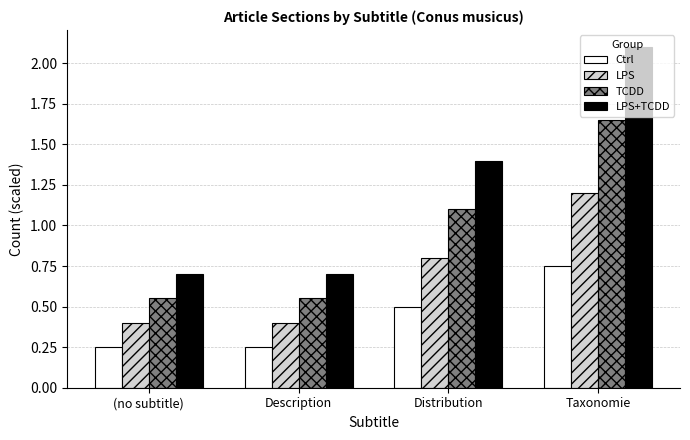

Are the bars grouped side by side (vs. stacked)?

Yes